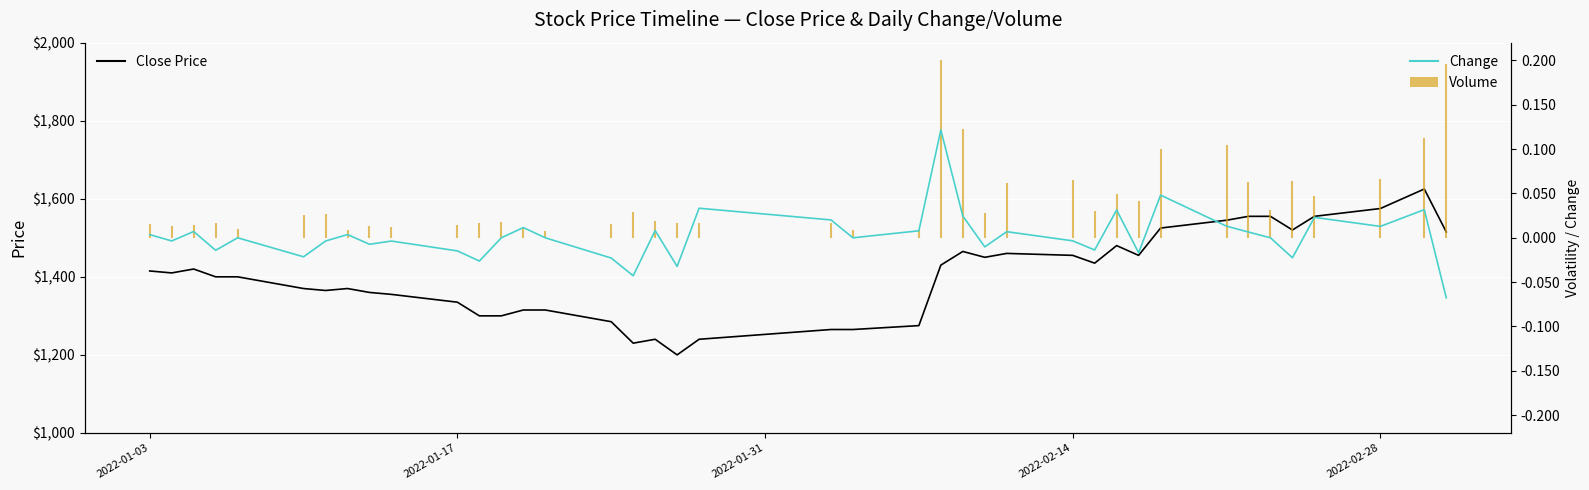

What is the difference between the second highest and minimum values in the Close Price series?

375.0